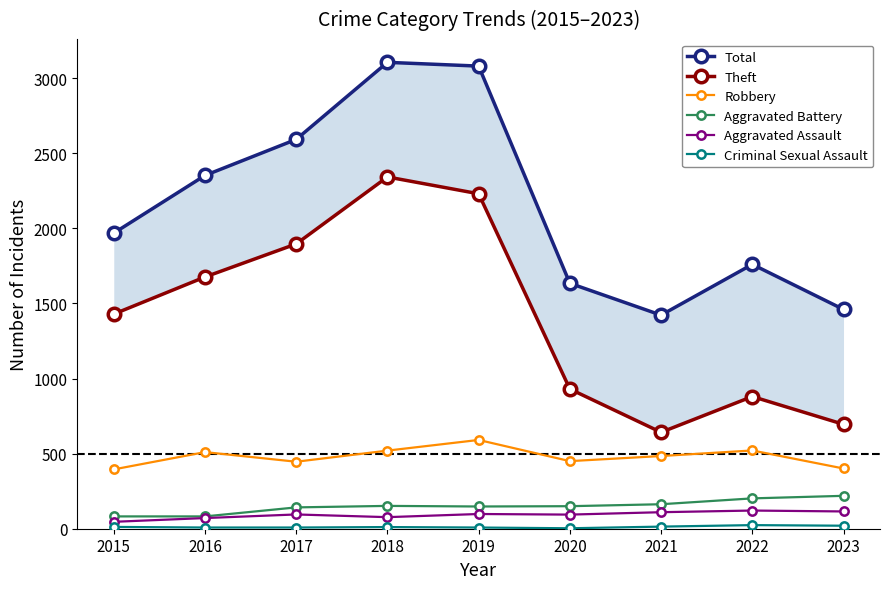

True or false: Total has a value of 5528 at 2018.

False